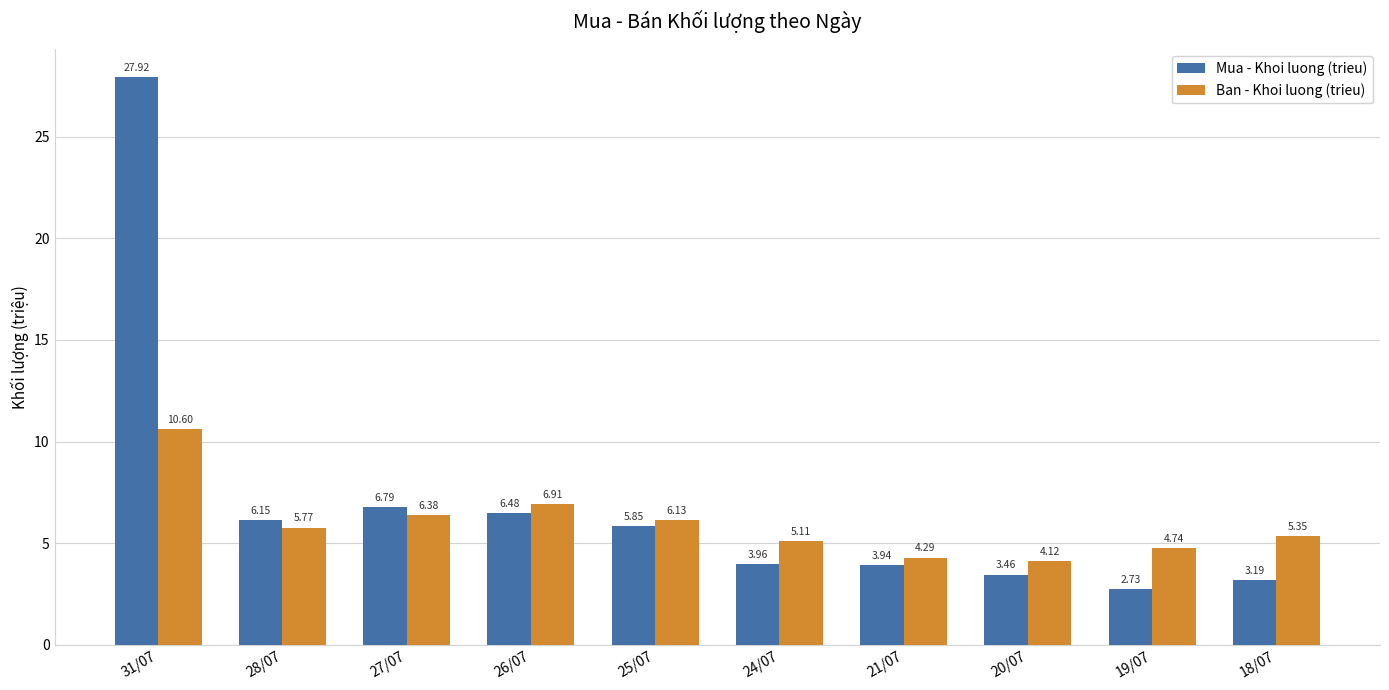

Rank the series by their maximum value, from highest to lowest.

Mua - Khoi luong (trieu), Ban - Khoi luong (trieu)